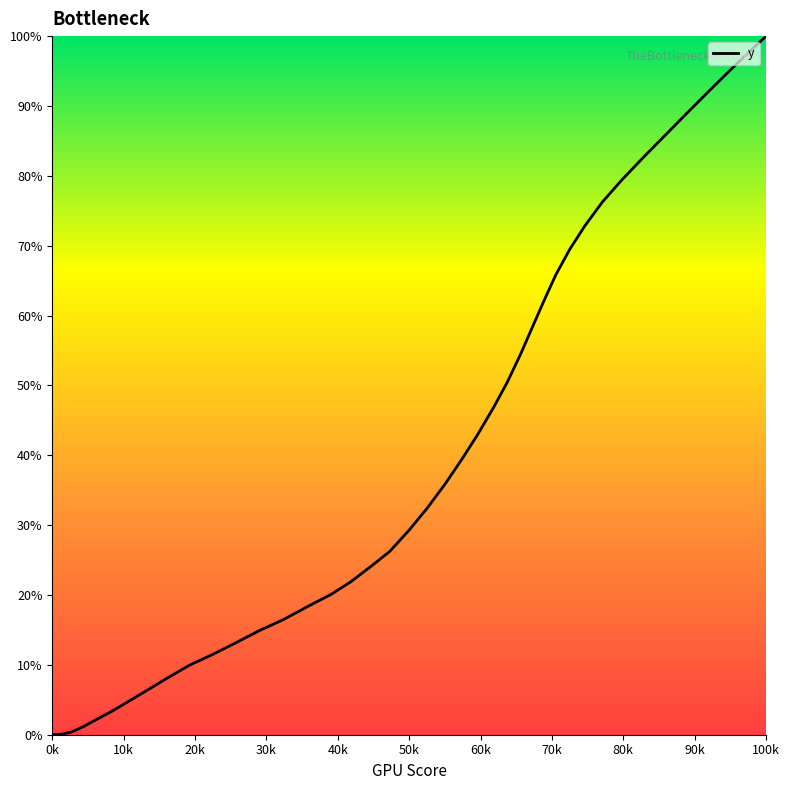

What is the maximum value shown in the chart?

100.0